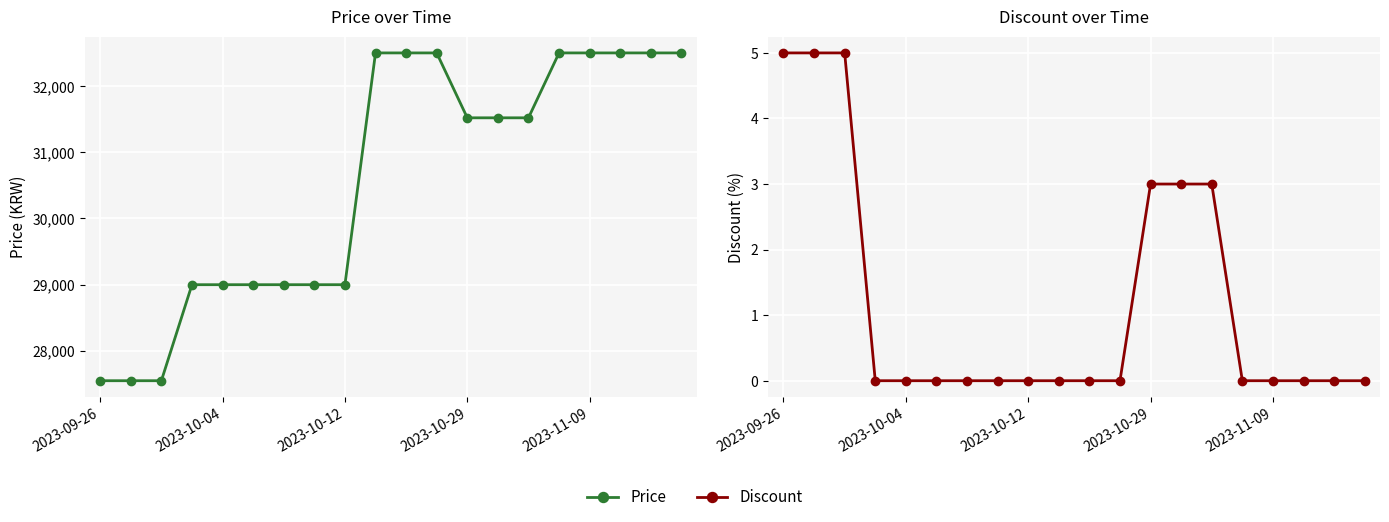

True or false: Price has more than 0 interior local peaks.

False